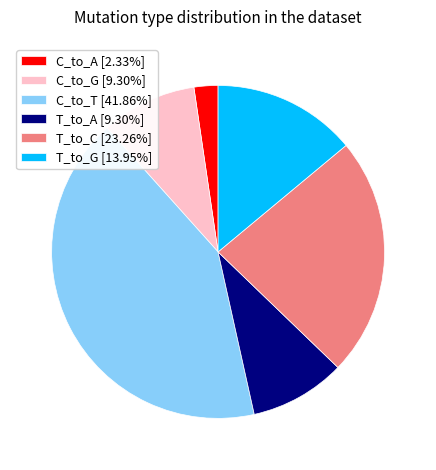

What is the largest slice in the pie chart?

C_to_T